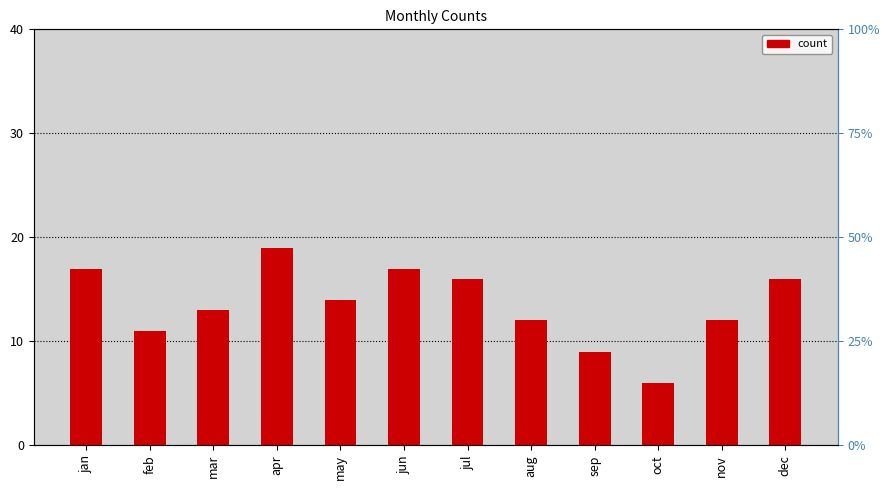

Does the chart contain stacked bars?

No